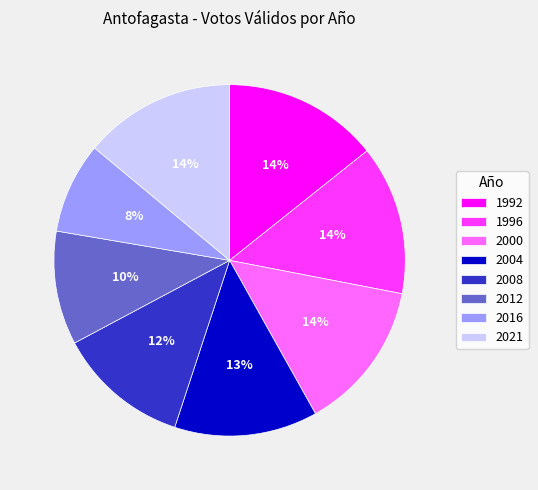

What percentage is the 2012 slice, to the nearest percent?

10%